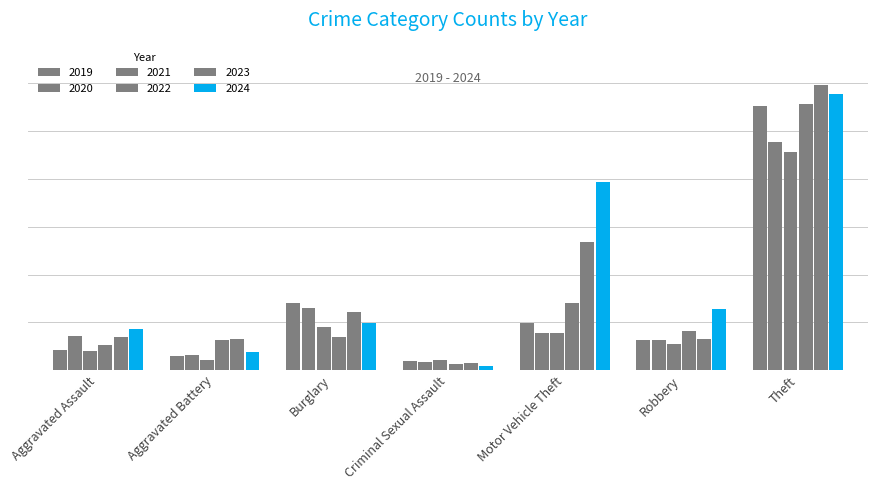

What is the difference between the 2021 values at Robbery and Motor Vehicle Theft?

12